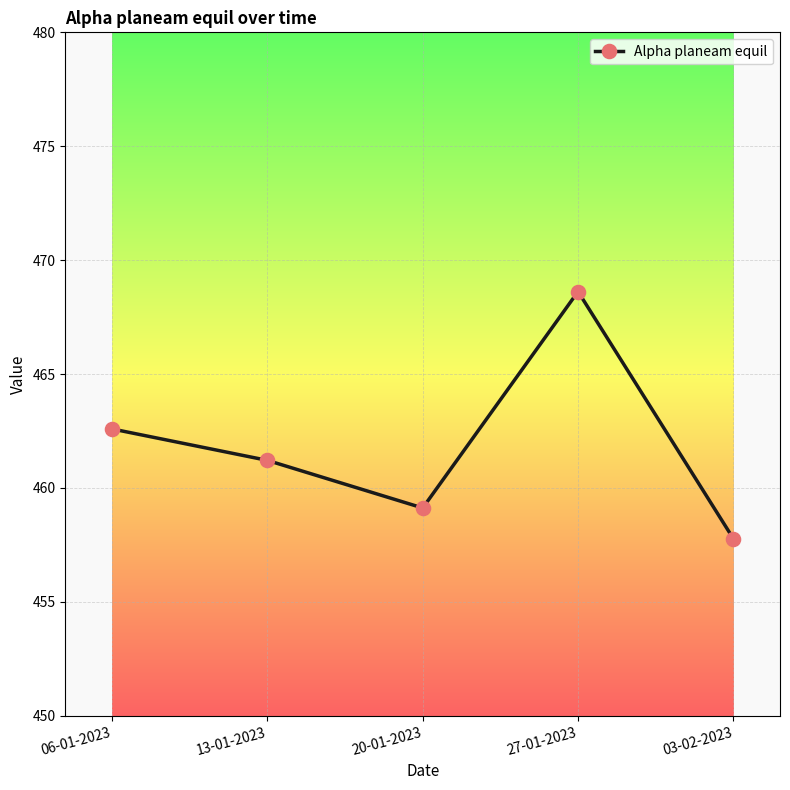

What is the sum of the values at 03-02-2023 and 06-01-2023?

920.4